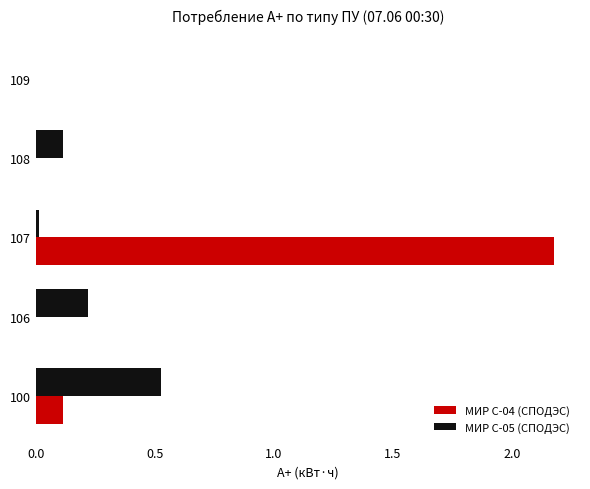

At which label does МИР С-04 (СПОДЭС) reach its peak?

107